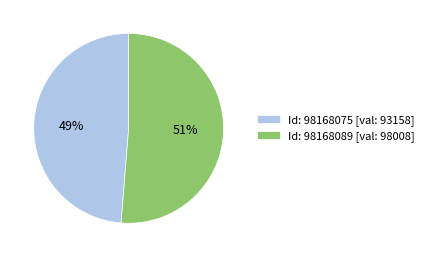

Which has a higher value, Id: 98168075 [val: 93158] or Id: 98168089 [val: 98008]?

Id: 98168089 [val: 98008]